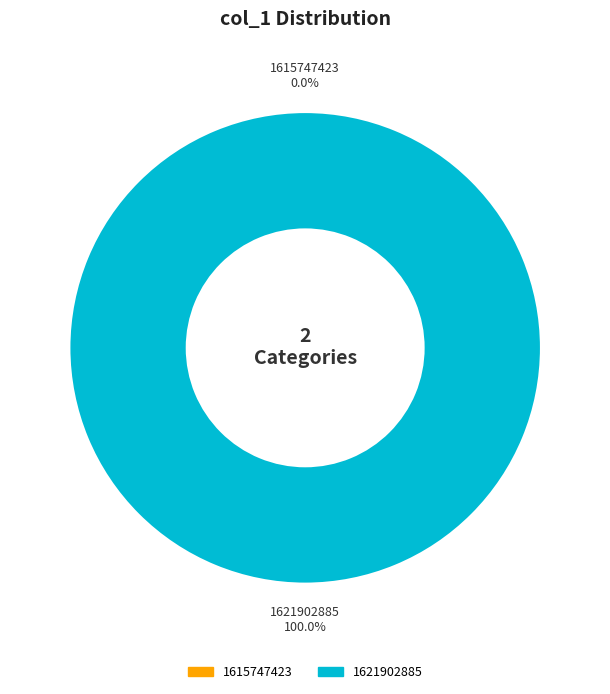

Count the number of slices in the pie.

2